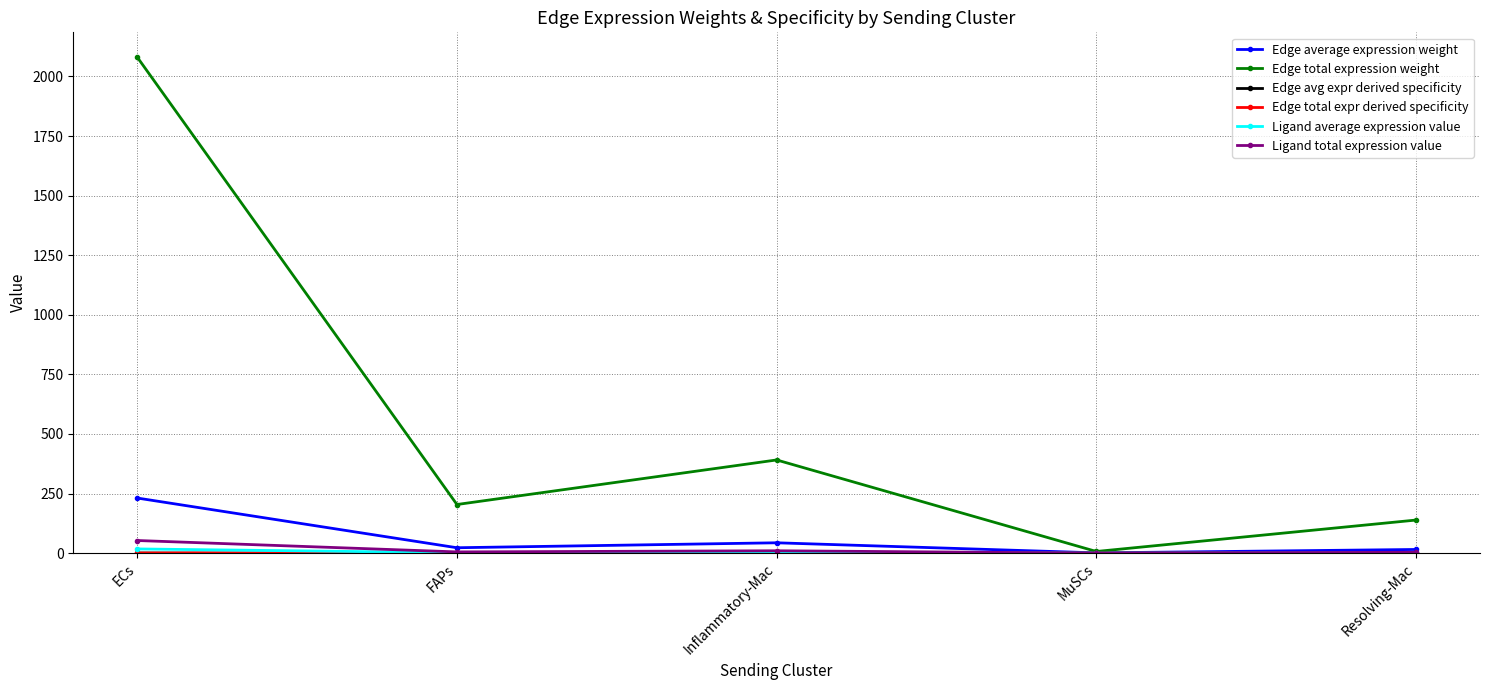

The value of Edge total expression weight at Inflammatory-Mac is 391.0. True or false?

True